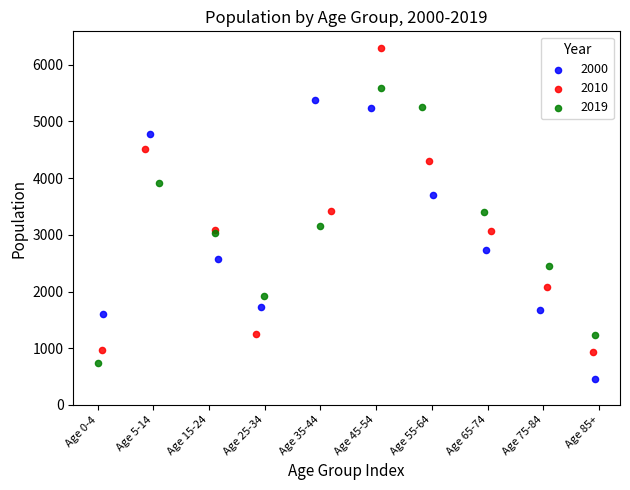

Which series contains the highest Y value?

2010